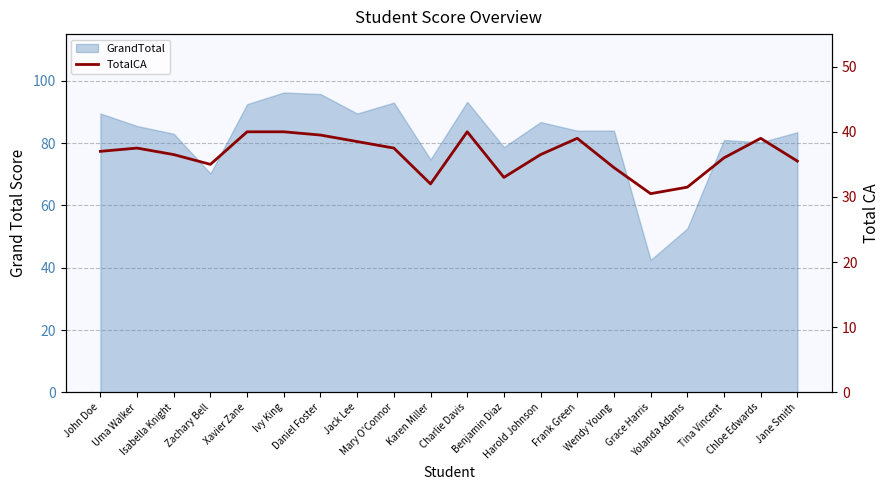

Which has a higher value, Ivy King or Tina Vincent?

Ivy King